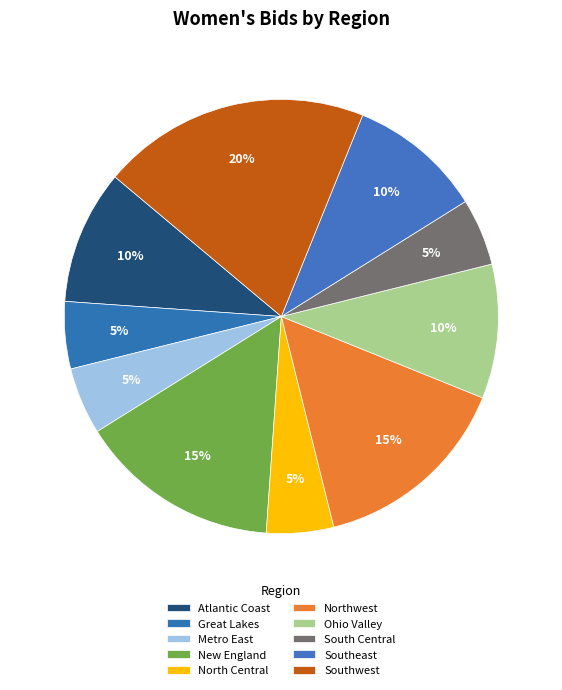

Rank the categories by value from highest to lowest.

Southwest, New England, Northwest, Atlantic Coast, Ohio Valley, Southeast, Great Lakes, Metro East, North Central, South Central